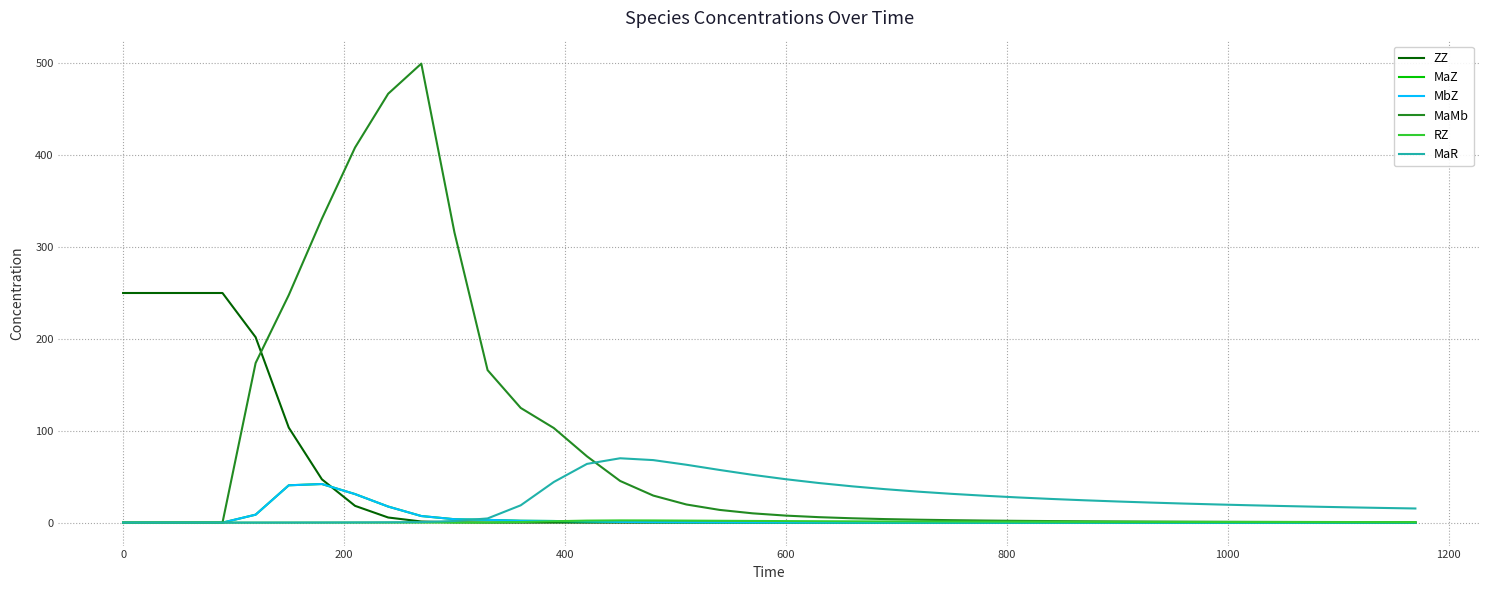

Which series has the widest spread of values?

MaMb